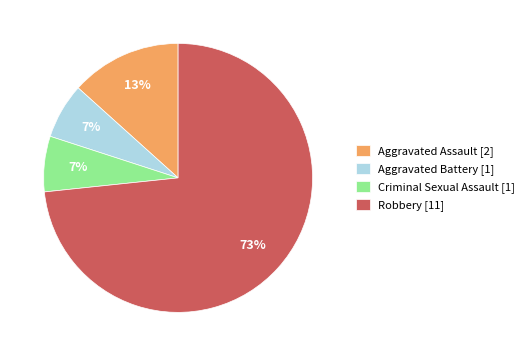

True or false: Aggravated Battery accounts for 7% of the total.

True